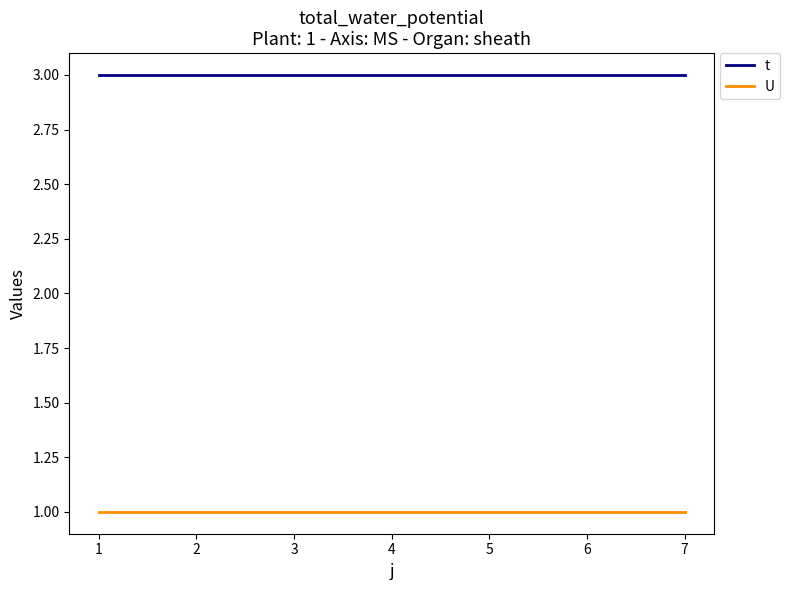

List the series in order of their peak value, highest first.

t, U